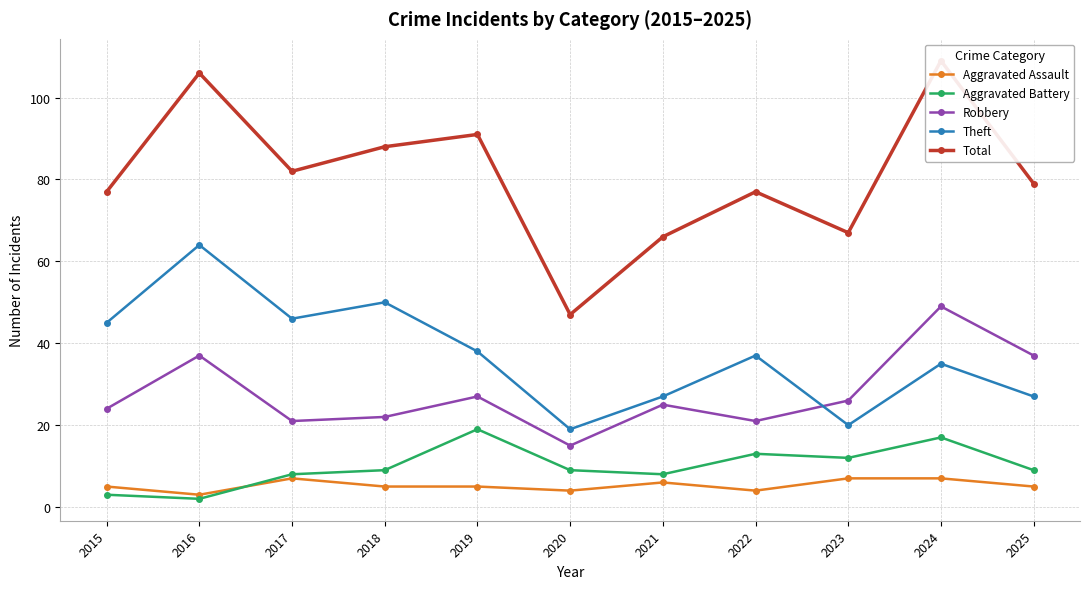

What is the difference between the second highest and second lowest values in the Theft series?

30